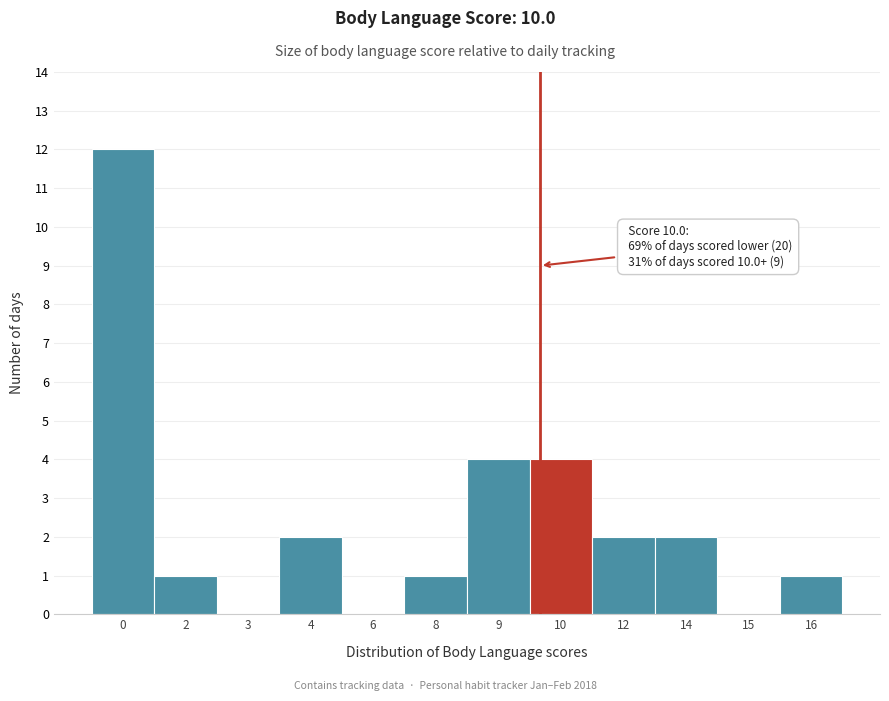

Reading left to right, extract all data points from this chart.

0=12	2=1	3=0	4=2	6=0	8=1	9=4	10=4	12=2	14=2	15=0	16=1